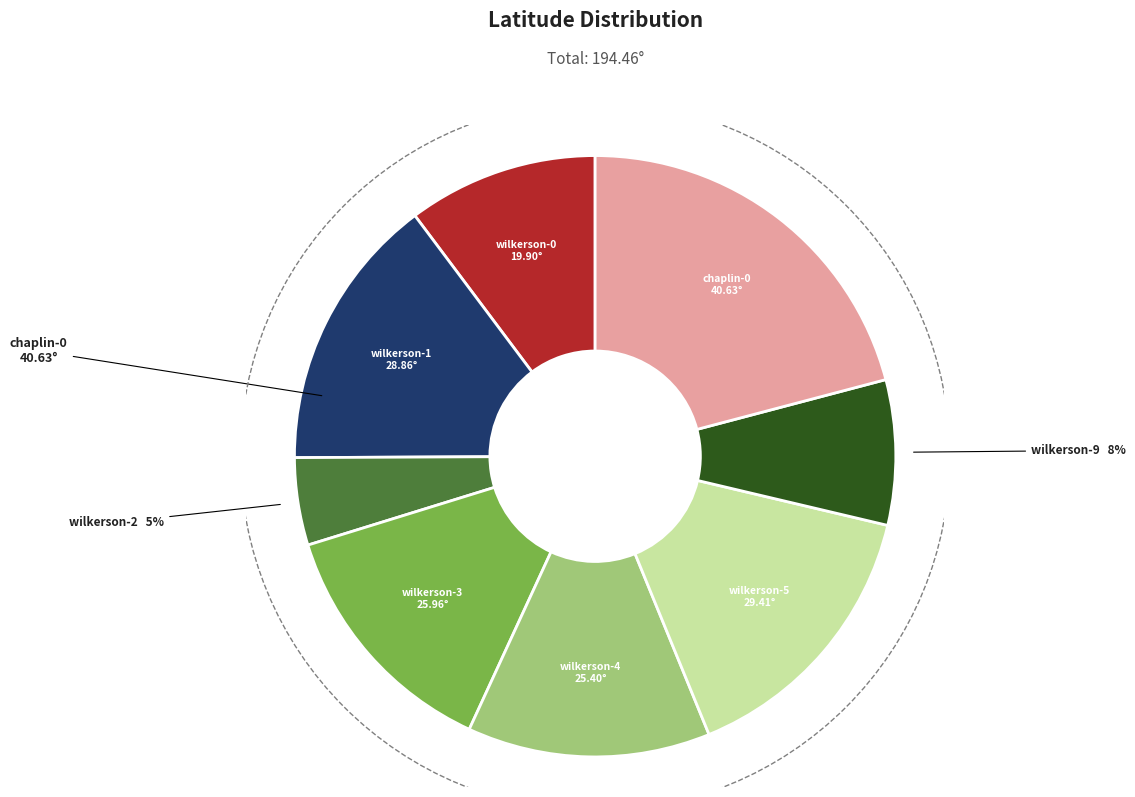

To the nearest percent, what is the average slice percentage?

12%